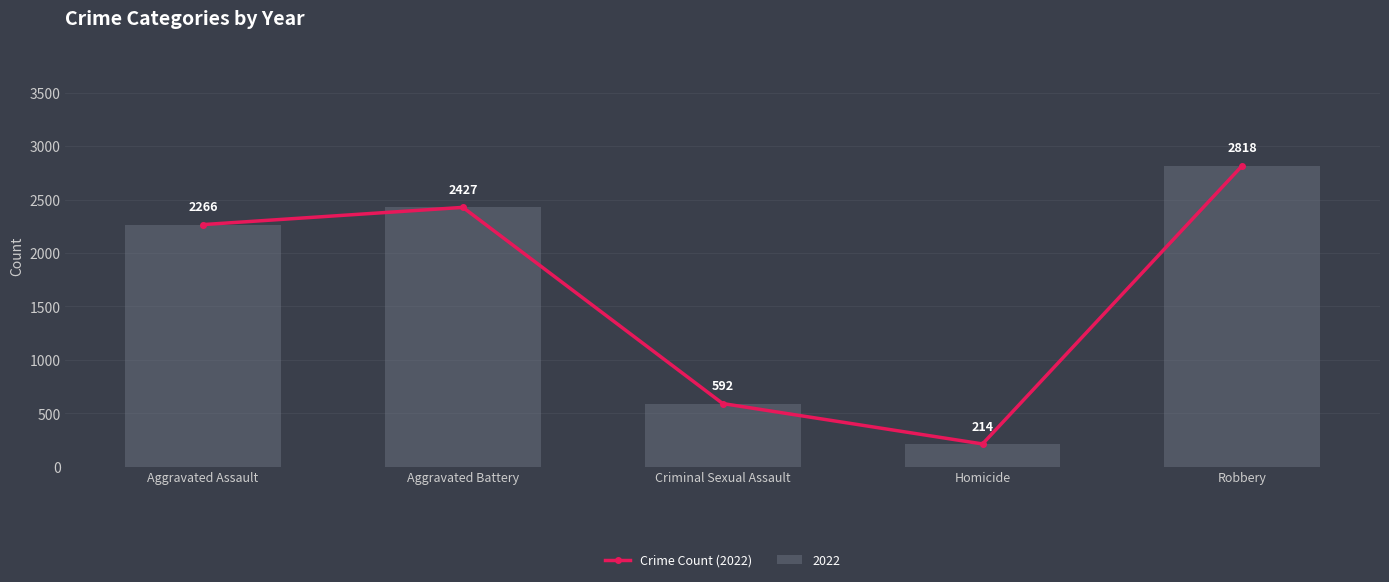

Reading left to right, what are all the values shown in this chart?

2266	2427	592	214	2818